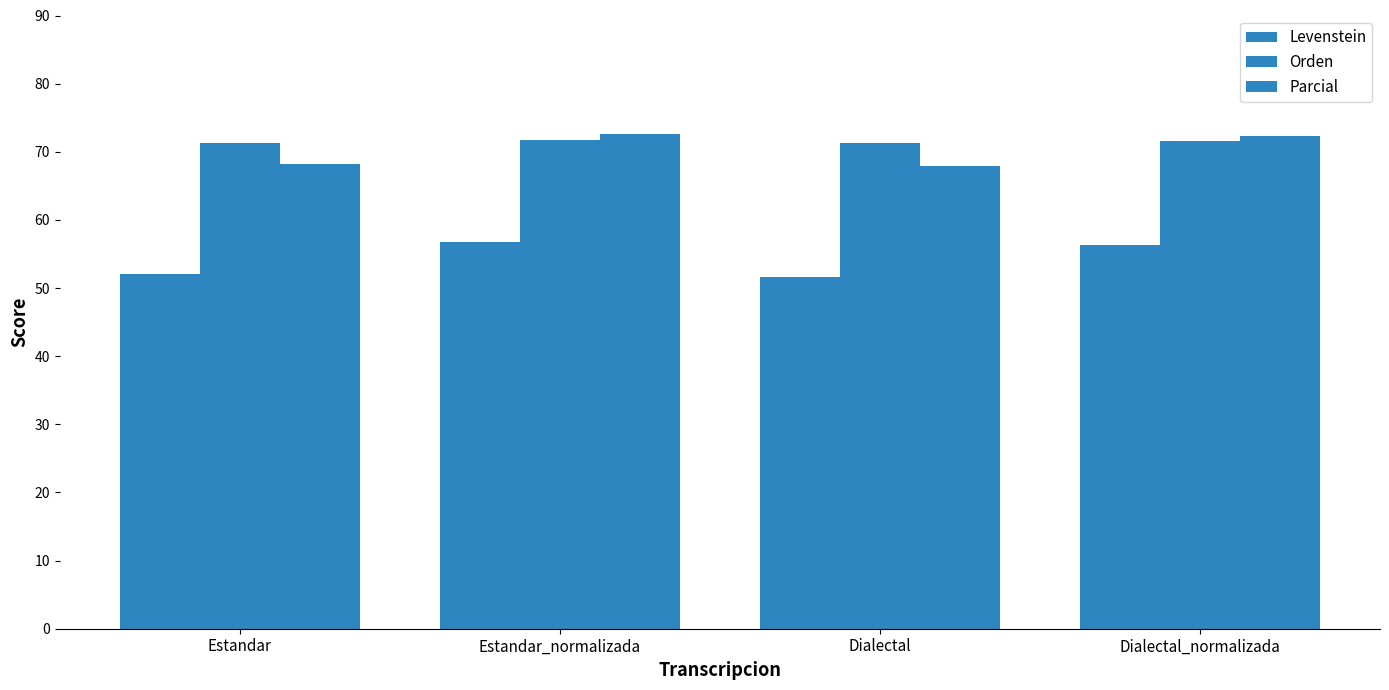

What is the label of the 4th bar from the left?

Dialectal_normalizada